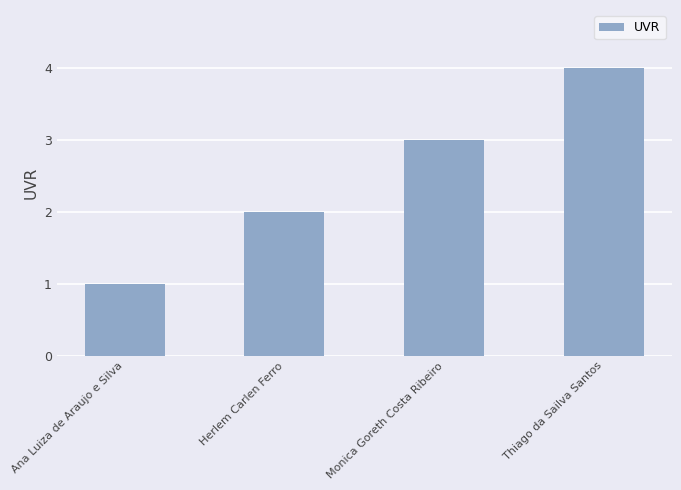

Does the chart contain any negative values?

No